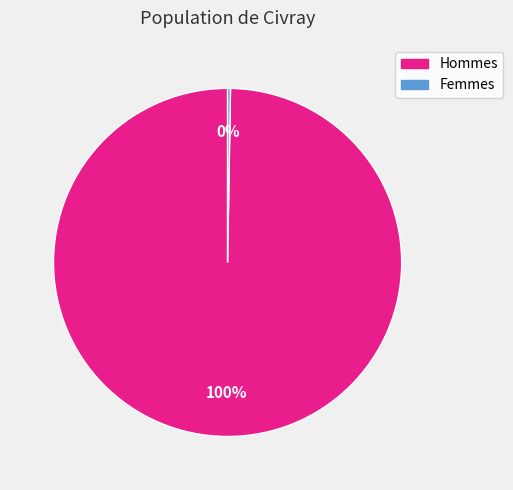

To the nearest percent, what is the average slice percentage?

50%